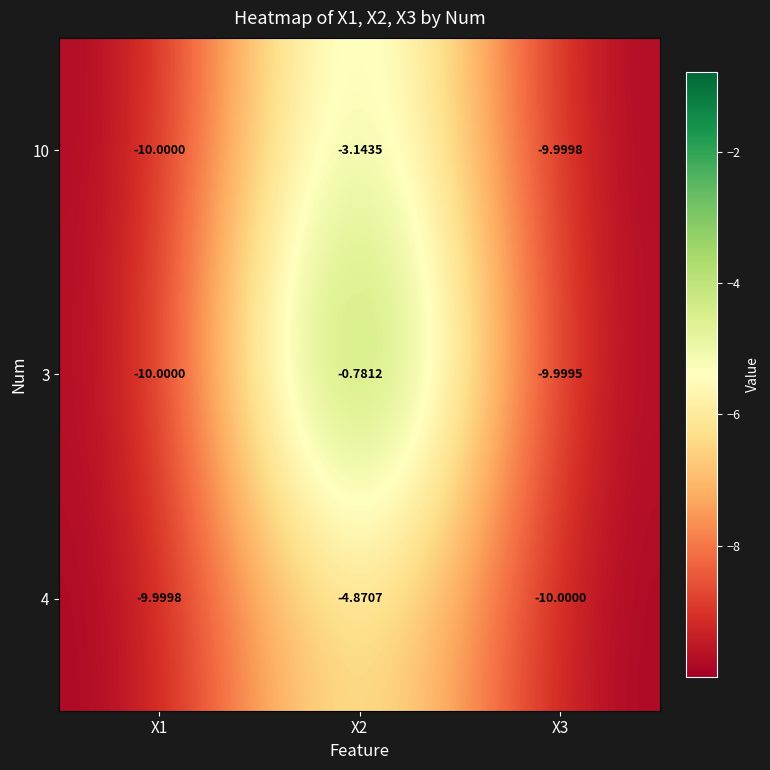

Is the value of 3 at X1 greater than the value of 10 at X3?

No